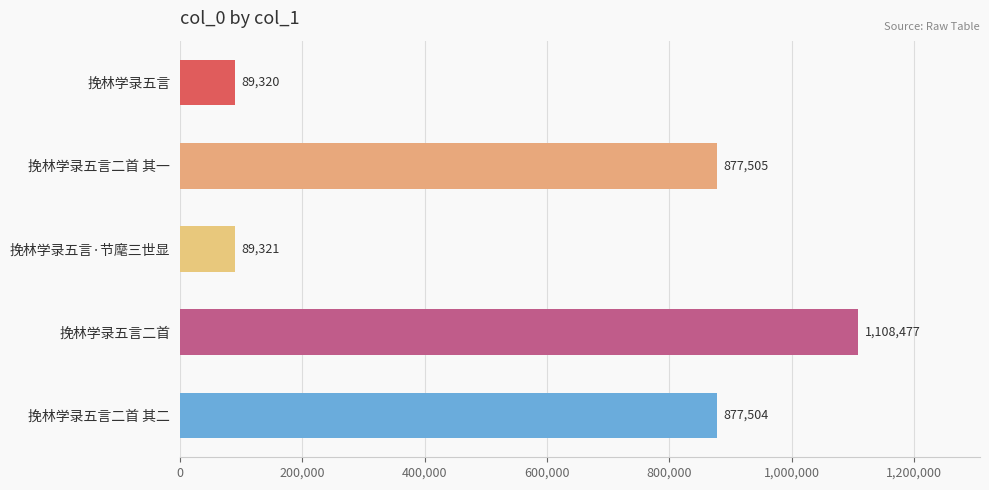

List the labels in order of value, smallest first.

挽林学录五言, 挽林学录五言·节麾三世显, 挽林学录五言二首 其二, 挽林学录五言二首 其一, 挽林学录五言二首